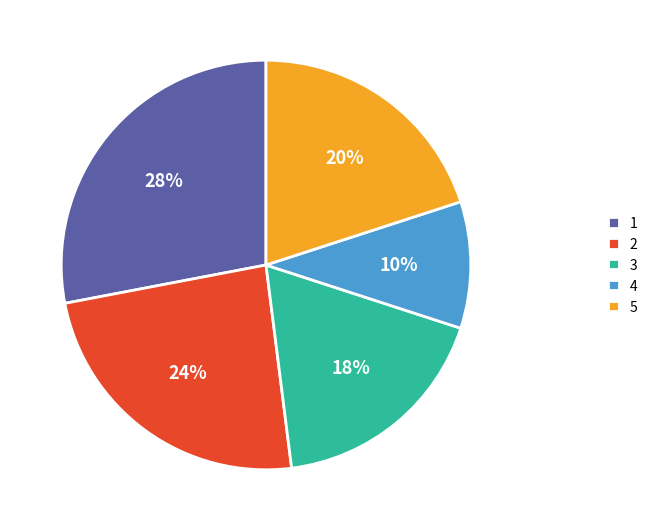

To the nearest percent, what percentage of the pie is 2?

24%